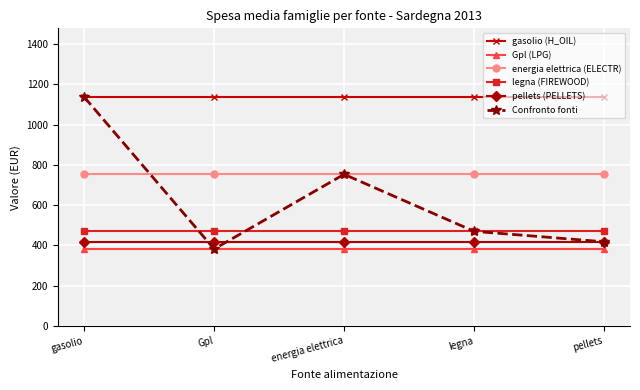

What is the highest value of the energia elettrica (ELECTR) series?

753